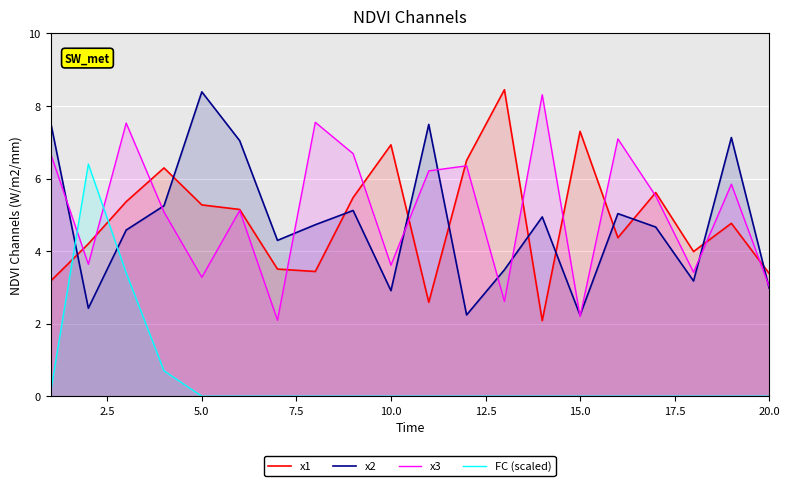

True or false: x1 and FC (scaled) intersect in this chart.

True